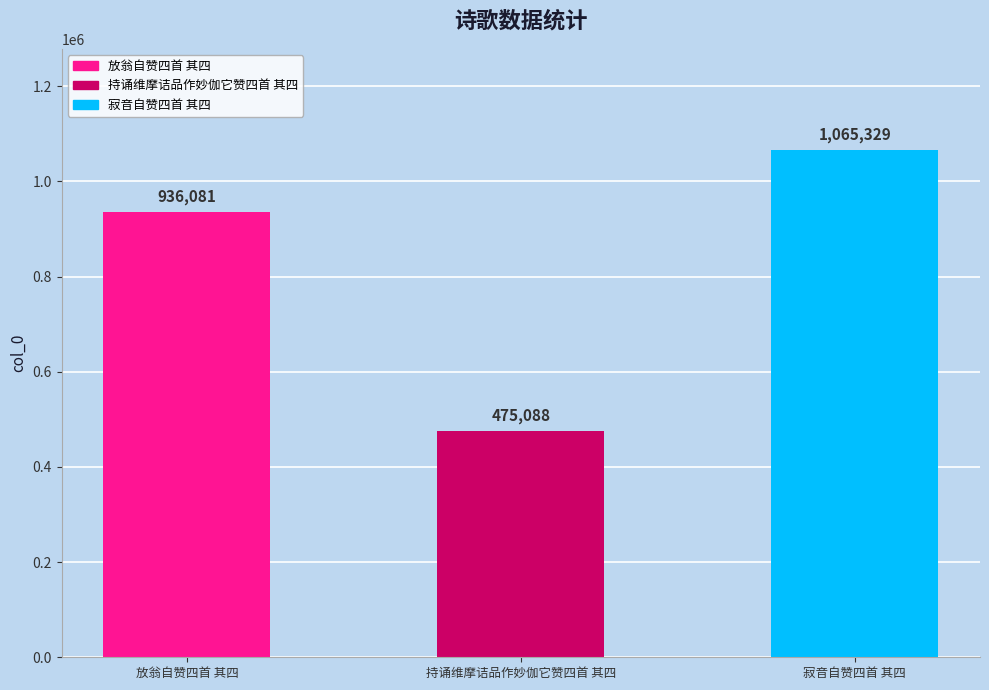

List the labels in order of value, smallest first.

持诵维摩诘品作妙伽它赞四首 其四, 放翁自赞四首 其四, 寂音自赞四首 其四